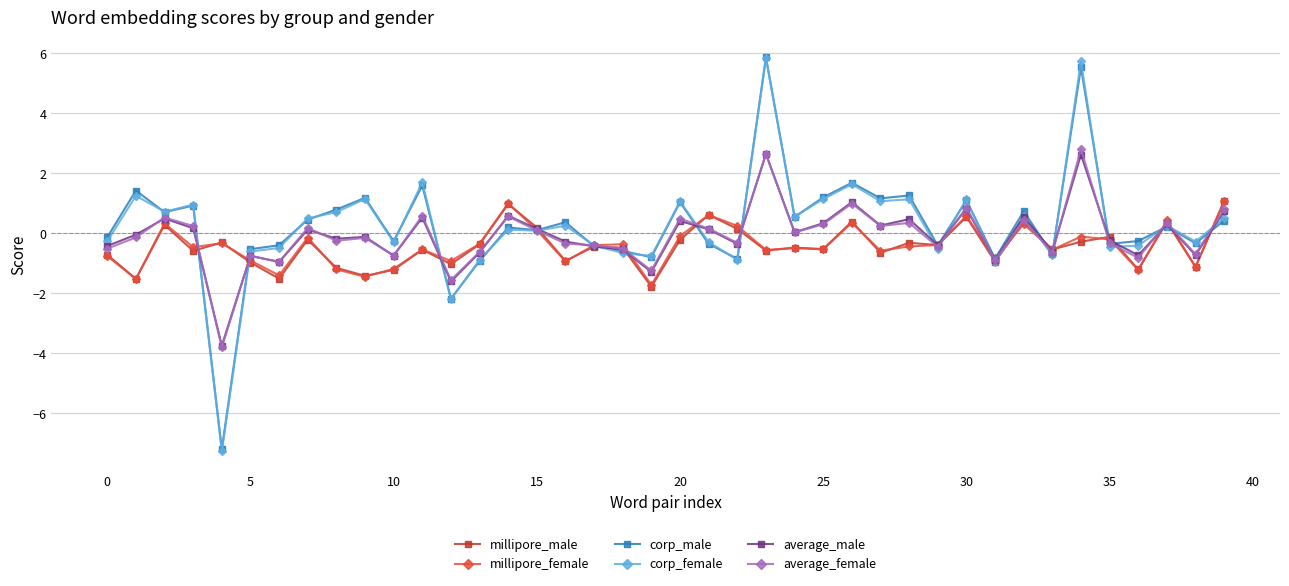

What is the minimum value for corp_female?

-7.3